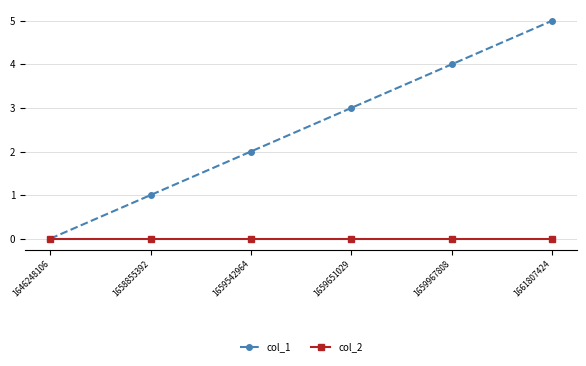

Which series has the largest total across all categories?

col_1